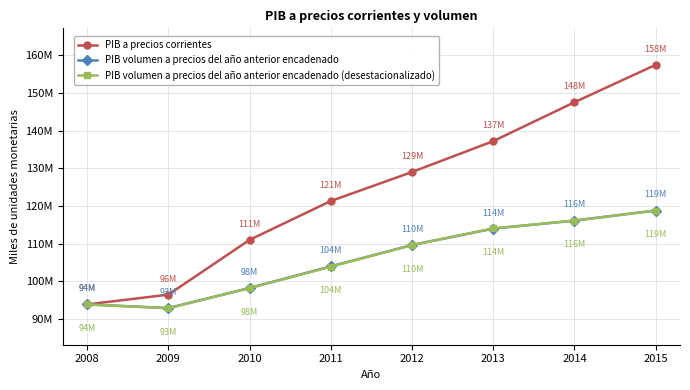

What are all the series names shown in the legend?

PIB a precios corrientes, PIB volumen a precios del año anterior encadenado, PIB volumen a precios del año anterior encadenado (desestacionalizado)